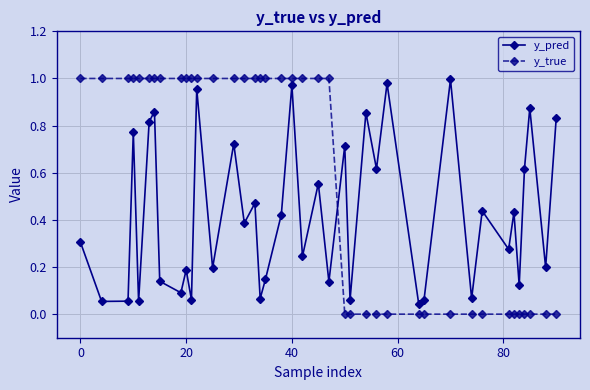

Which series has the largest total across all categories?

y_true